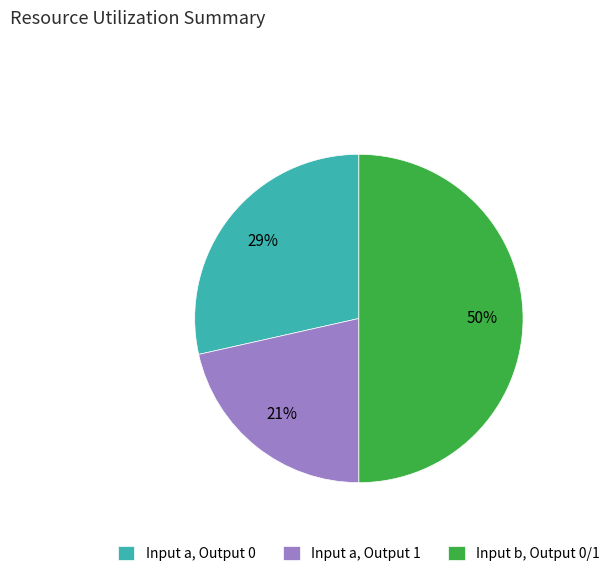

Is the sum of Input a, Output 0 and Input b, Output 0/1 greater than half?

Yes